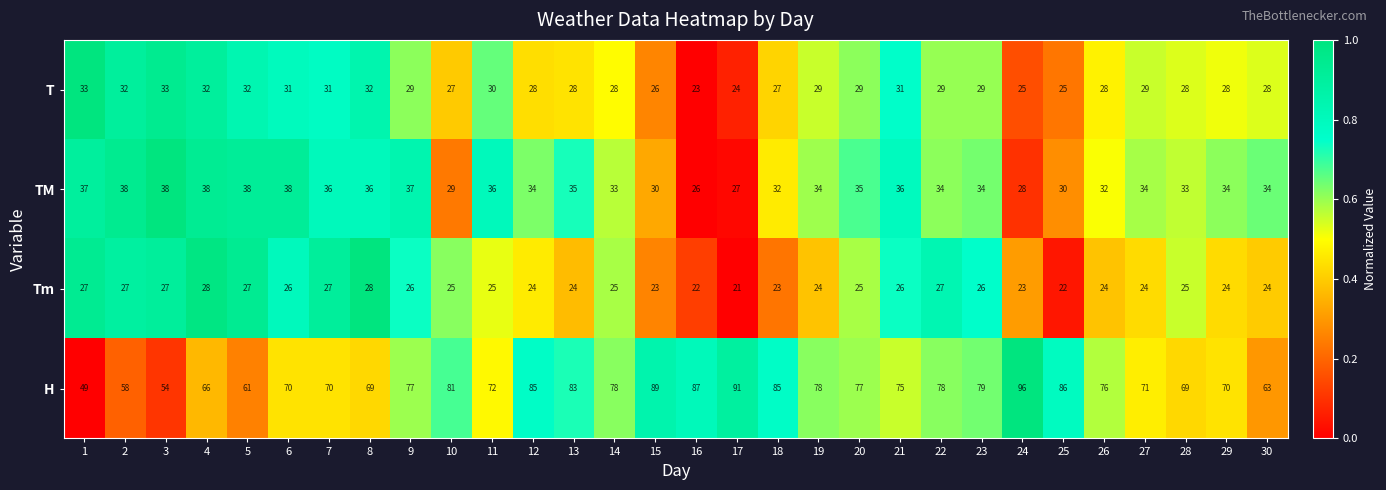

At which label is H closest to 72?

11